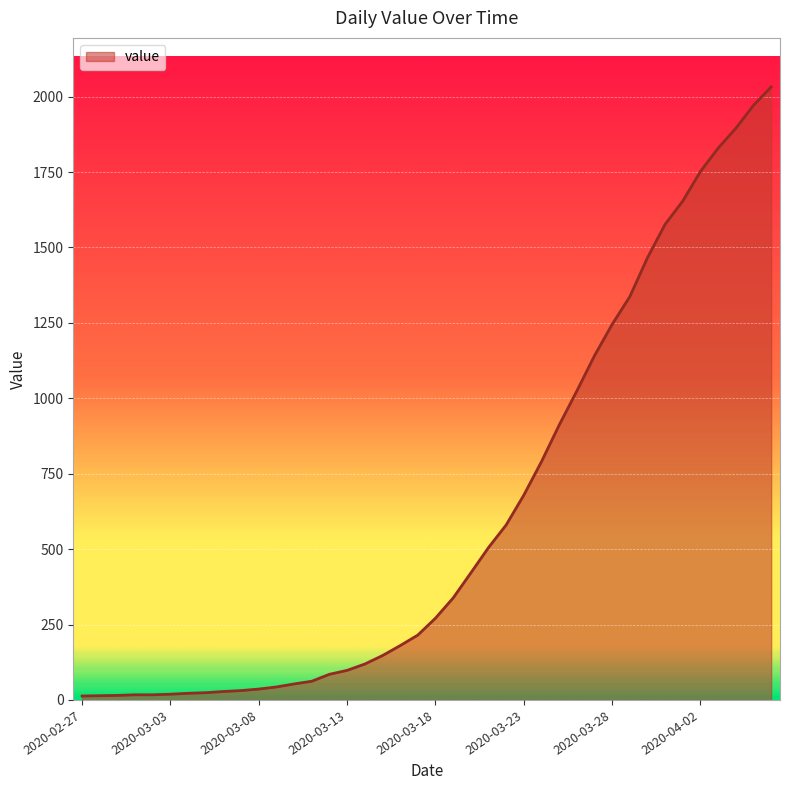

How many distinct data groups are displayed?

1